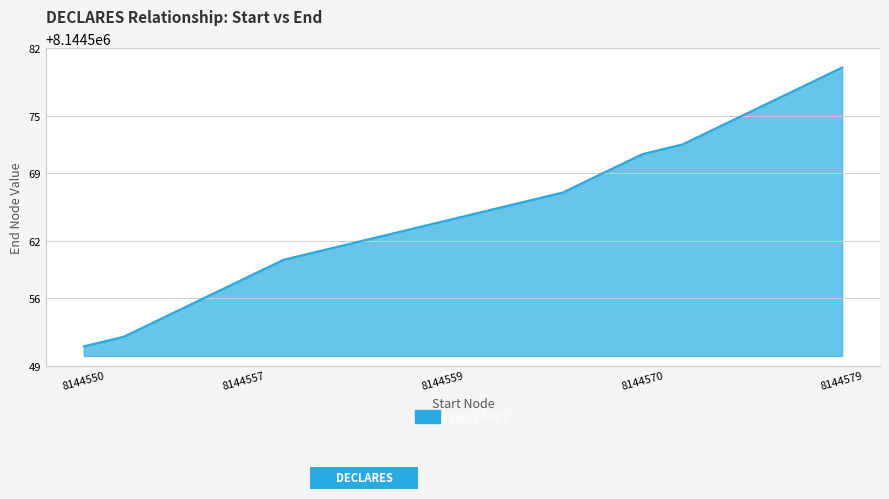

What is the minimum value shown in the chart?

8144551